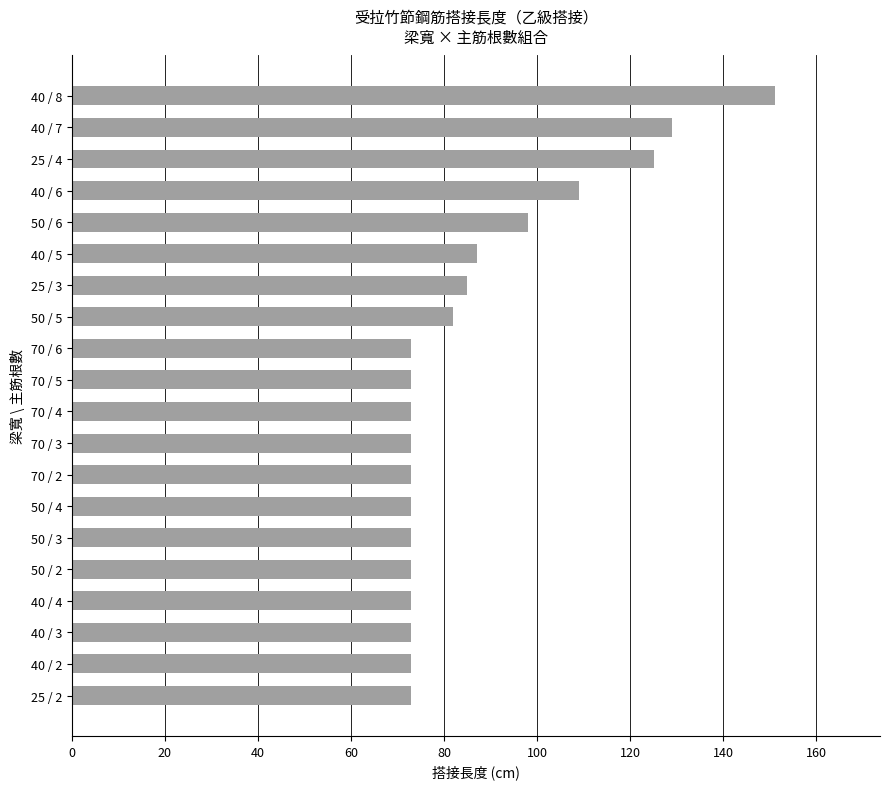

Is it true that the value at 25 / 4 is 125?

True